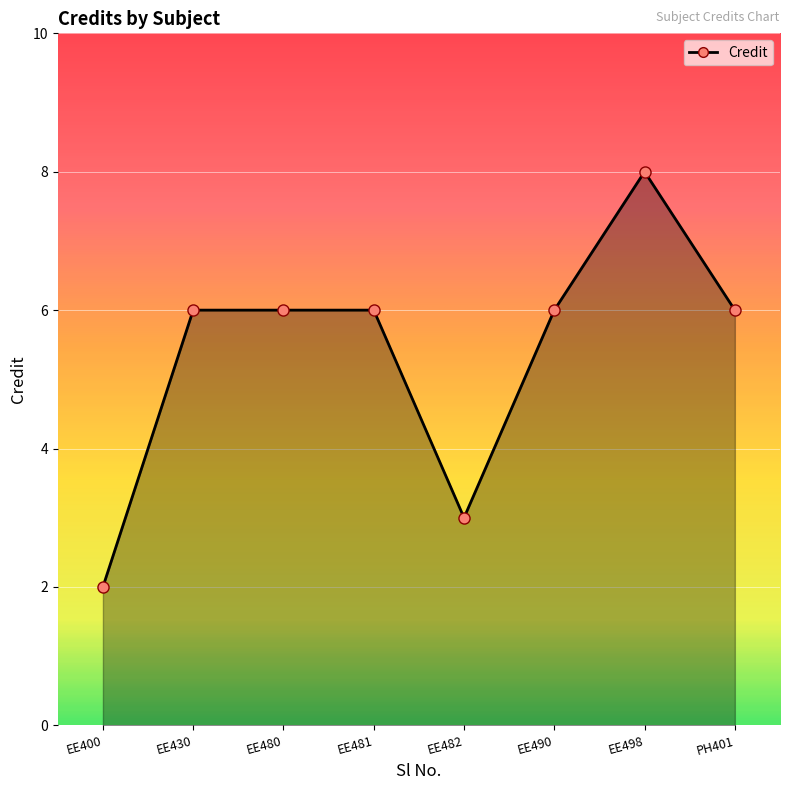

Reading right to left, extract all data points from this chart.

6	8	6	3	6	6	6	2